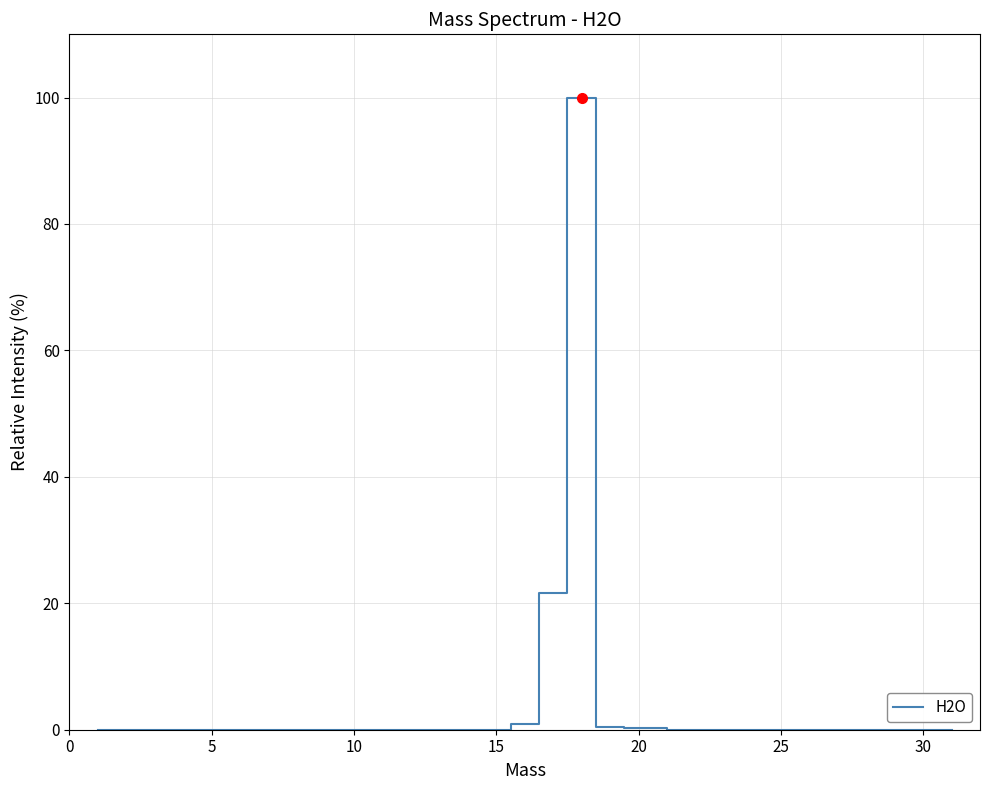

What is the maximum value shown in the chart?

100.0